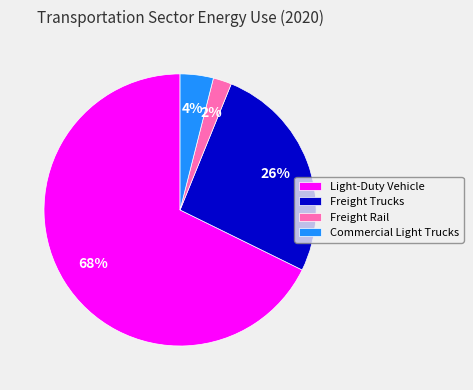

Do Commercial Light Trucks and Light-Duty Vehicle together represent more than half of the pie?

Yes